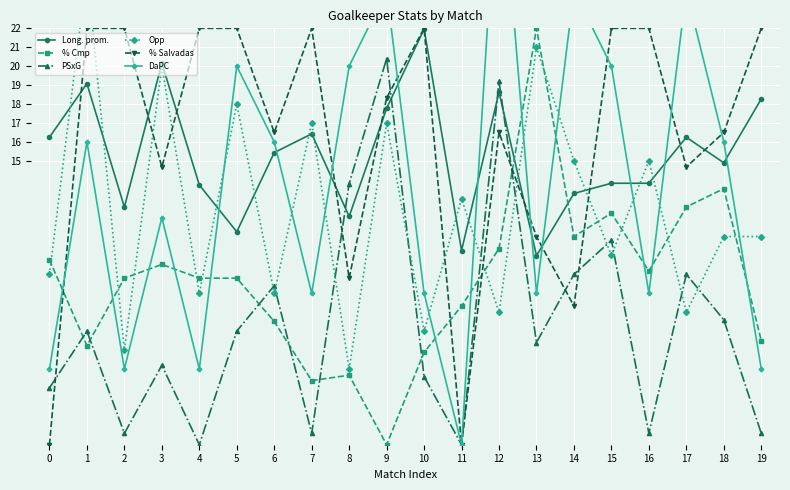

How many lines are shown in the chart?

6